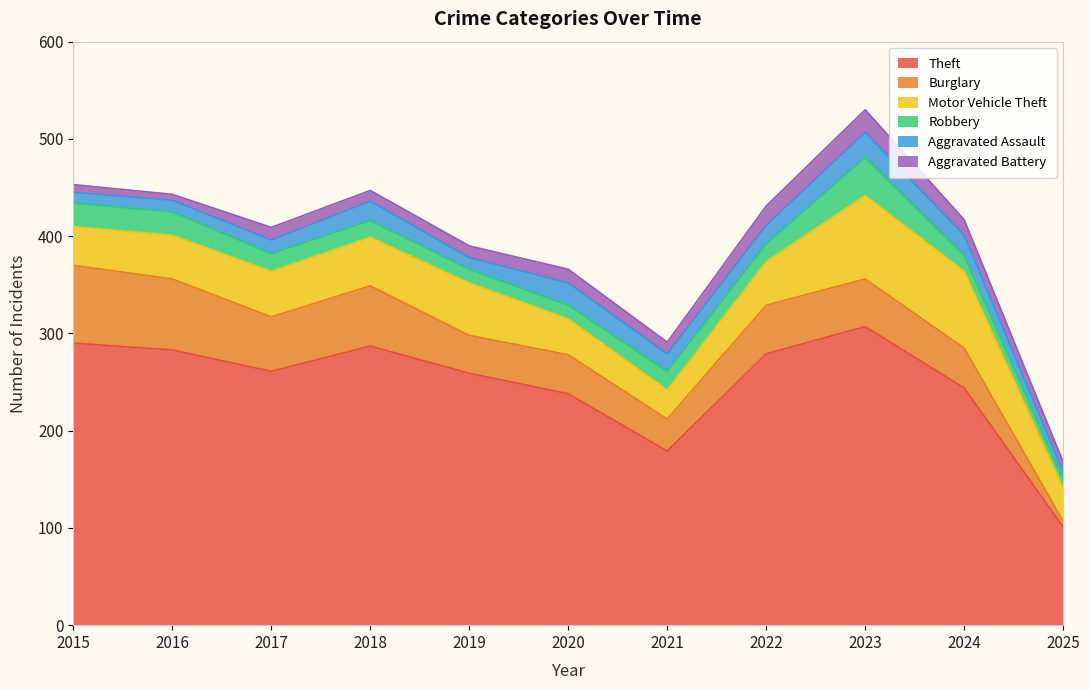

What is the maximum value for Theft?

307